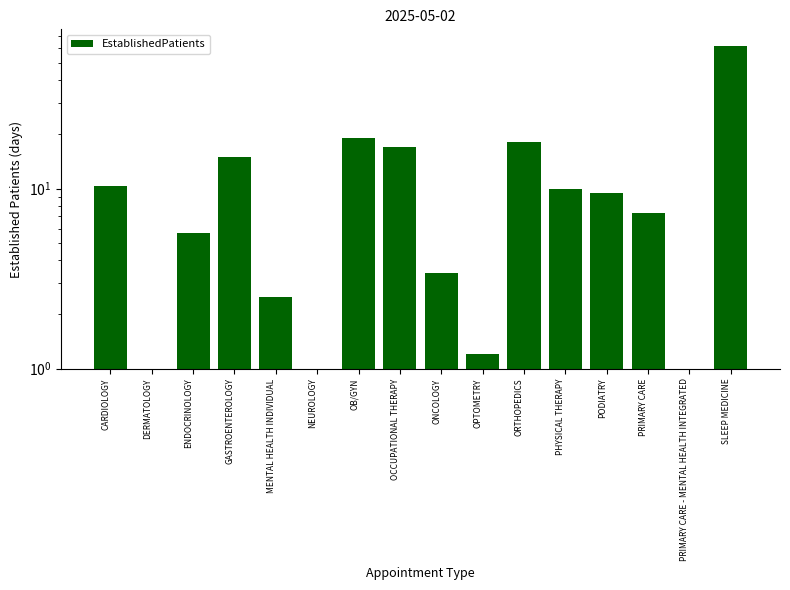

What is the label of the 1st bar from the right?

SLEEP MEDICINE